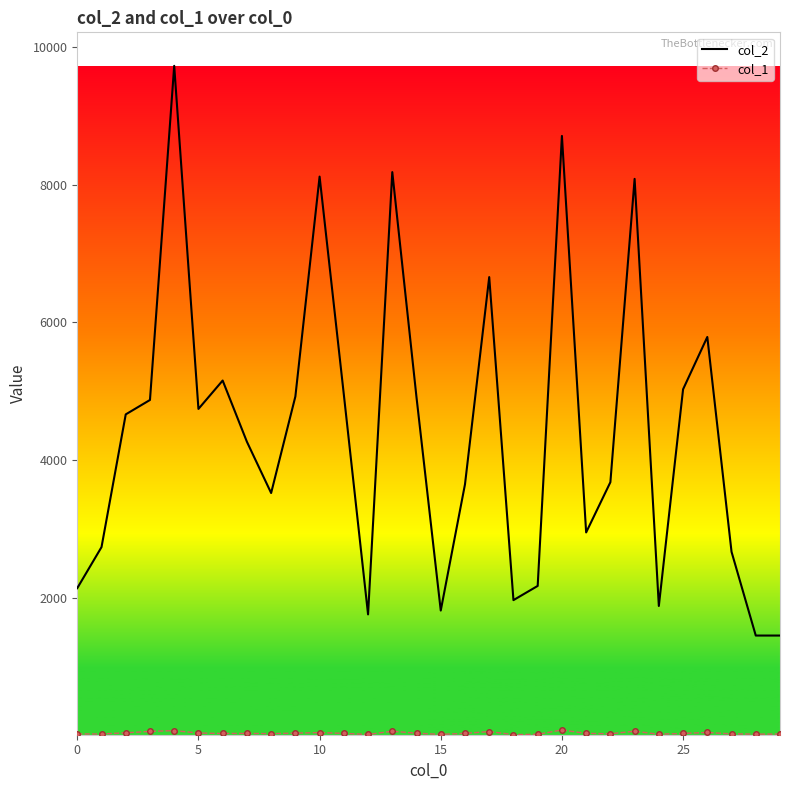

Which series has the widest spread of values?

col_2